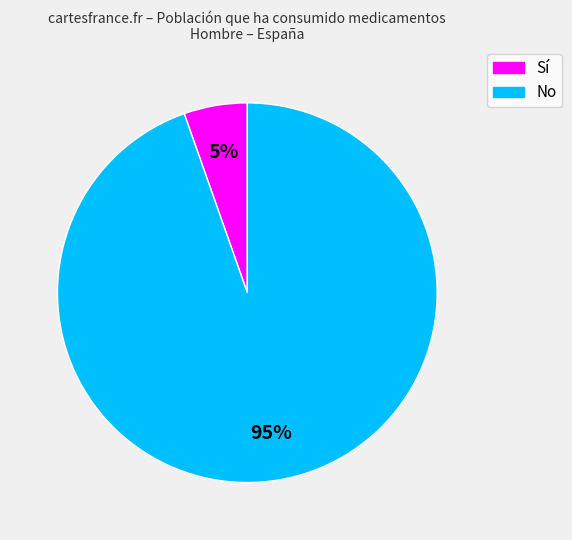

True or false: No accounts for 81% of the total.

False